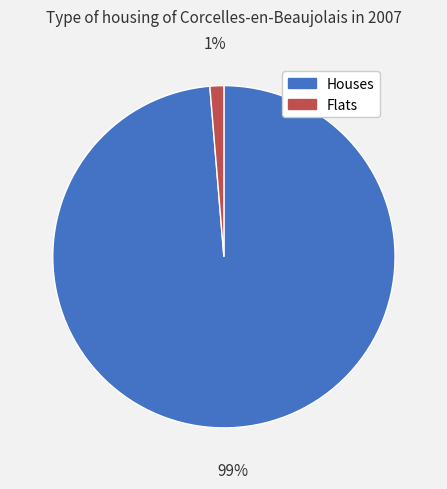

What percentage is the Houses slice, to the nearest percent?

99%